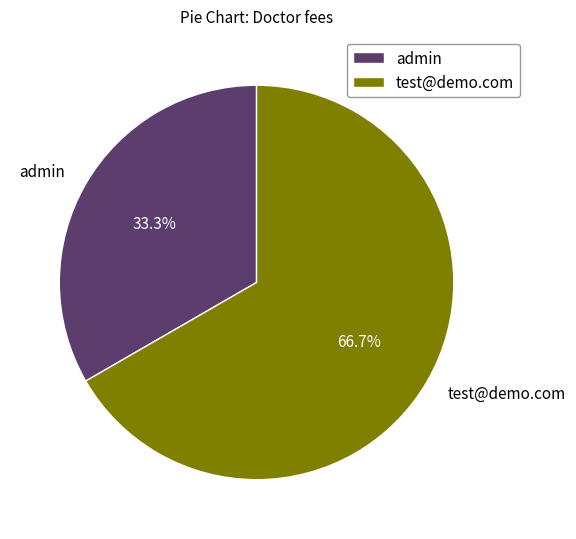

Which slice is the smallest?

admin